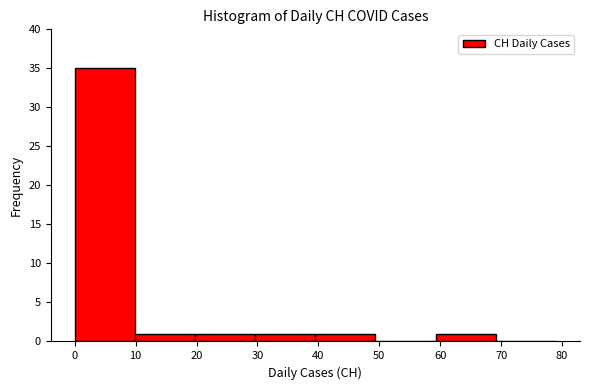

What is the height of the bar covering 59 to 69 on the x-axis? Neither the bar edges nor the heights are printed on the chart, so give them approximately, as read against the axes.

1